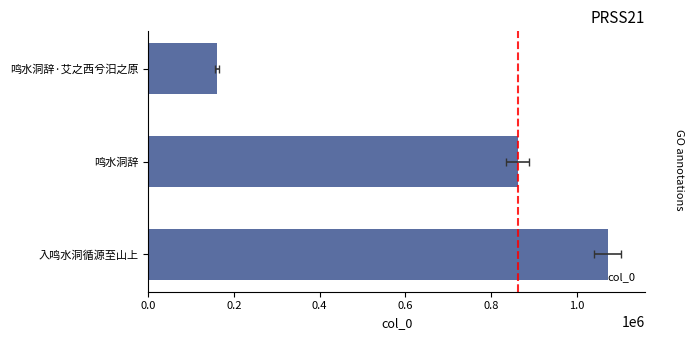

Is it true that the value at 鸣水洞辞 is 1134802?

False